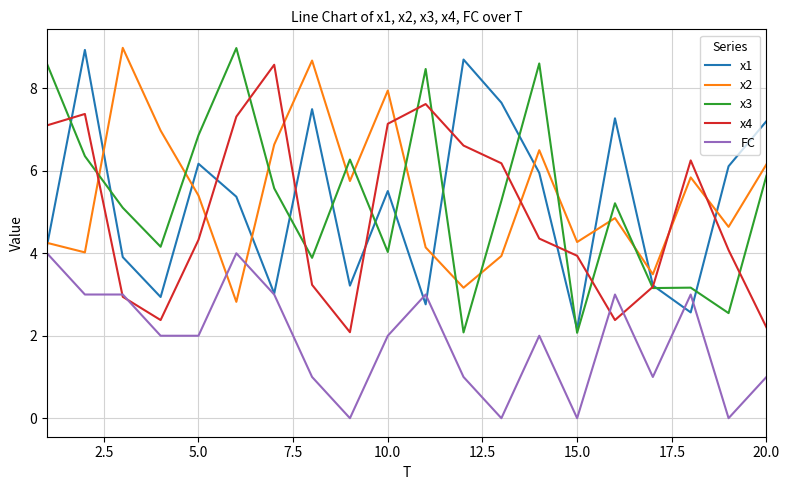

Which series ends up on top after the final intersection of x4 and x2?

x2